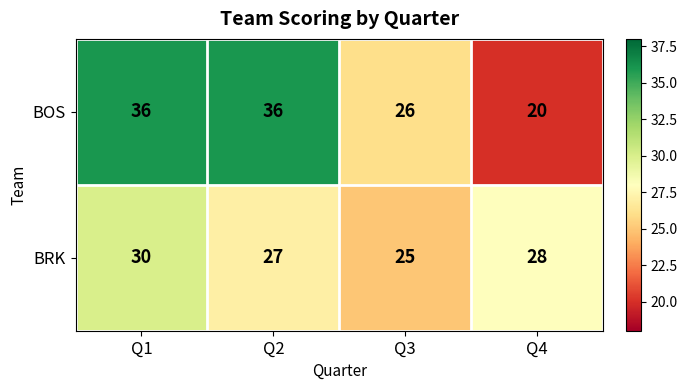

Count the BRK values in the range 27 to 30.

3